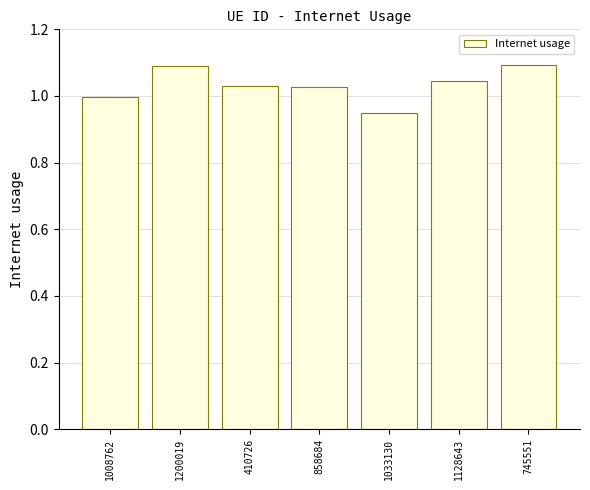

What is the sum of all values?

7.2